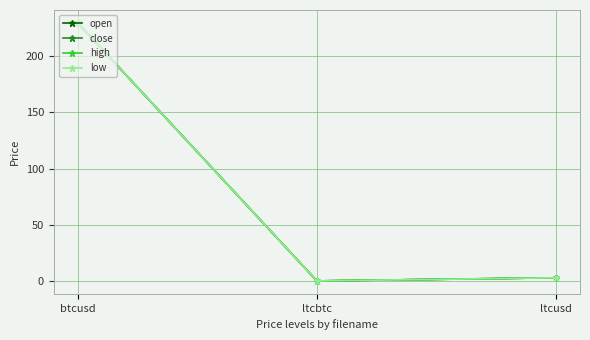

What is the value of the open point at the 3rd from the left?

2.8